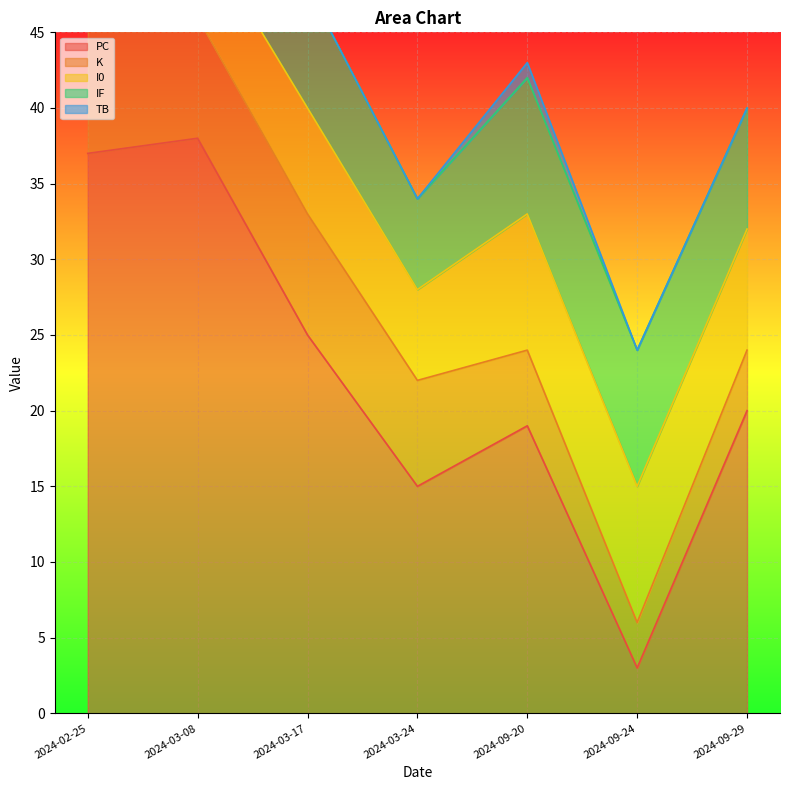

What is the difference between the highest and lowest values at 2024-03-17?

25